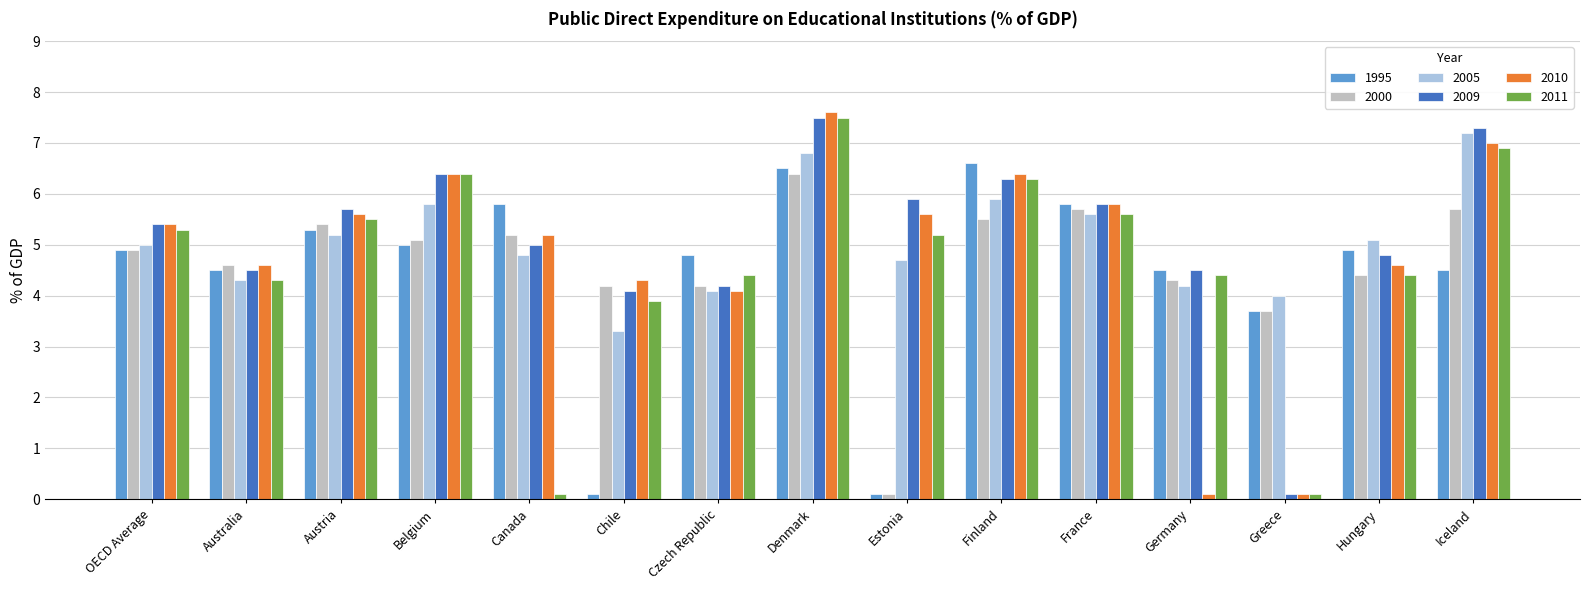

The 2009 series shows 7.5 at Denmark. True or false?

True